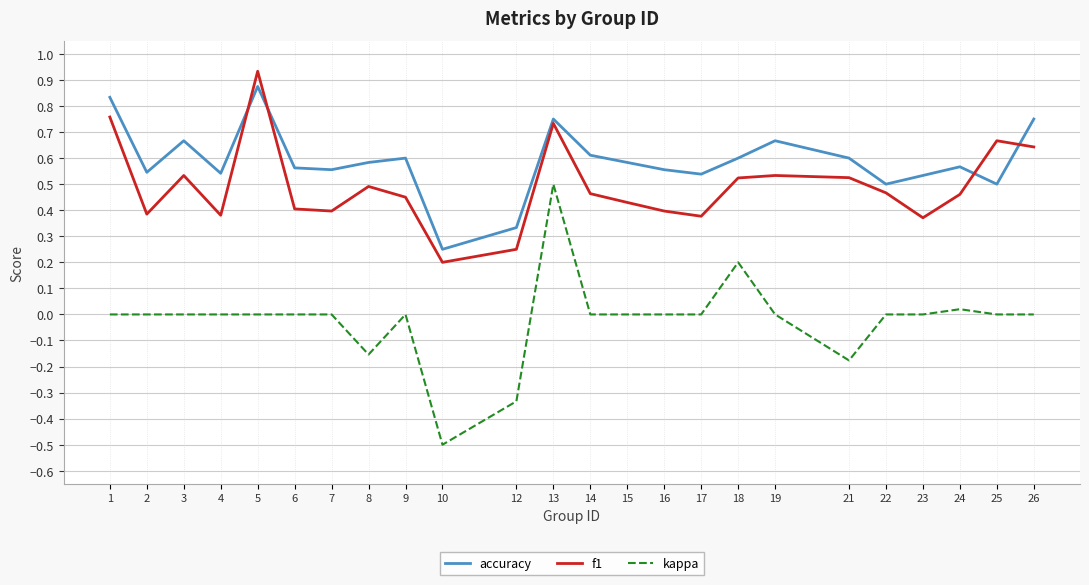

Which series has the largest range (max minus min)?

kappa